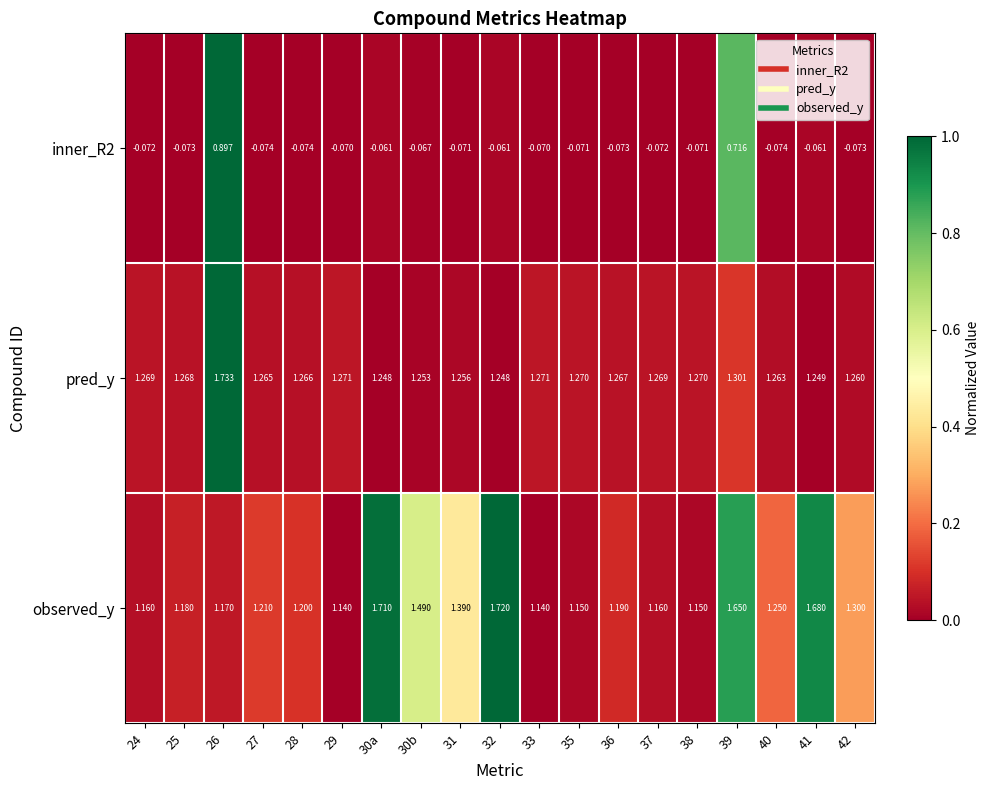

Is the value of observed_y at 33 greater than the value of pred_y at 39?

No